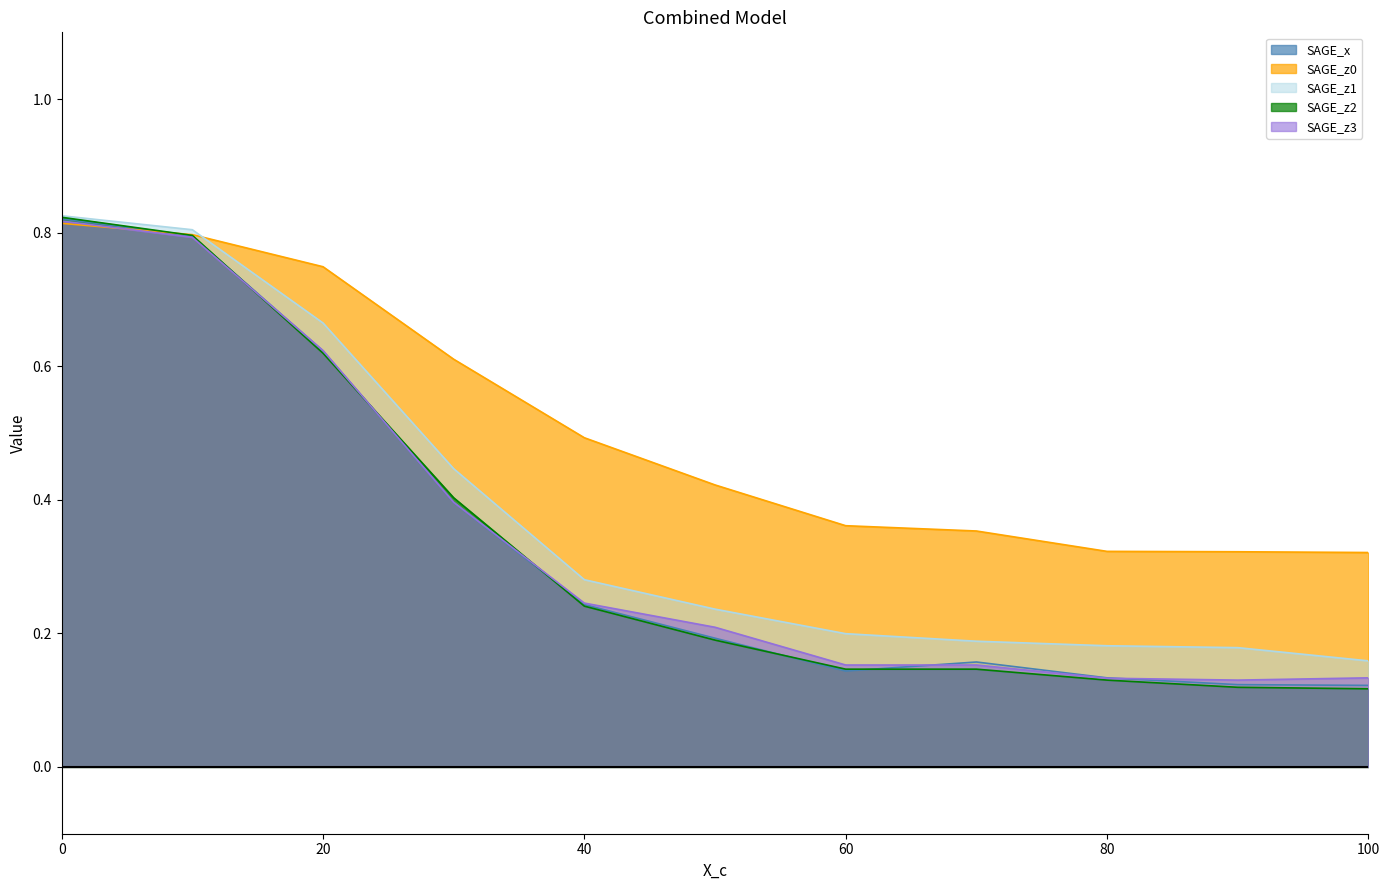

Which series has the largest range (max minus min)?

SAGE_z2